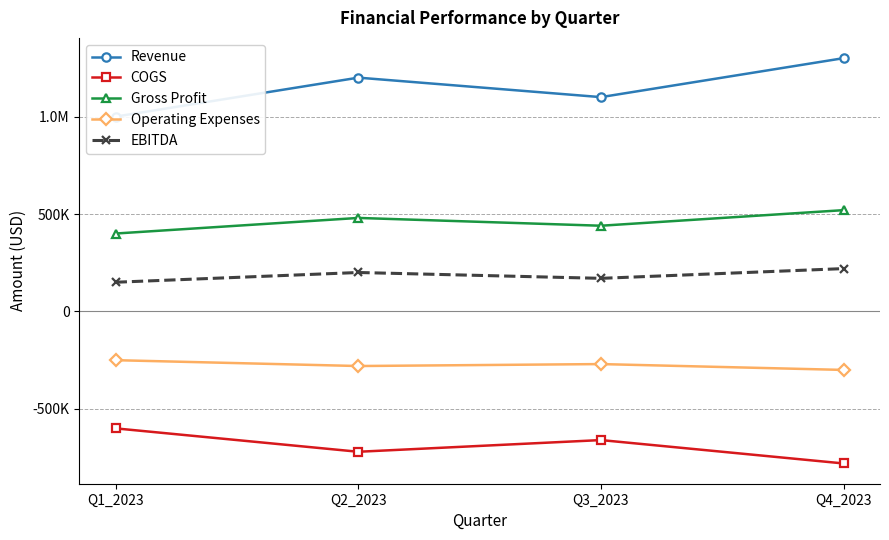

True or false: Operating Expenses and Revenue cross at least once.

False